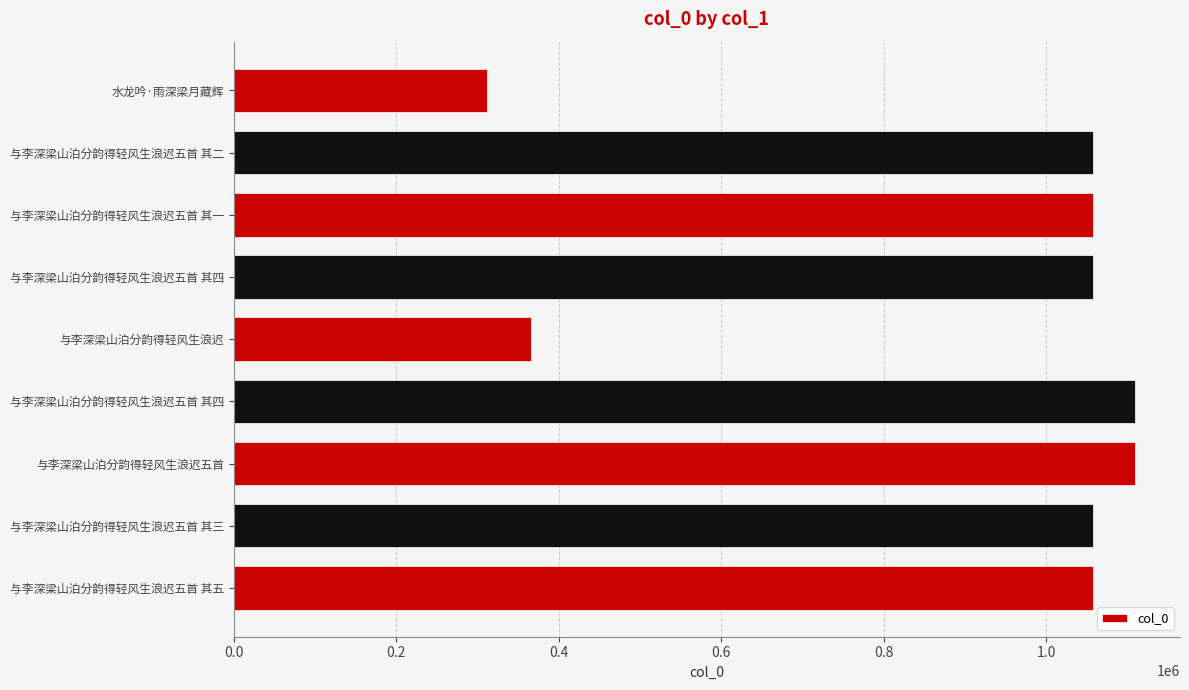

How many data points are less than 1057976?

4